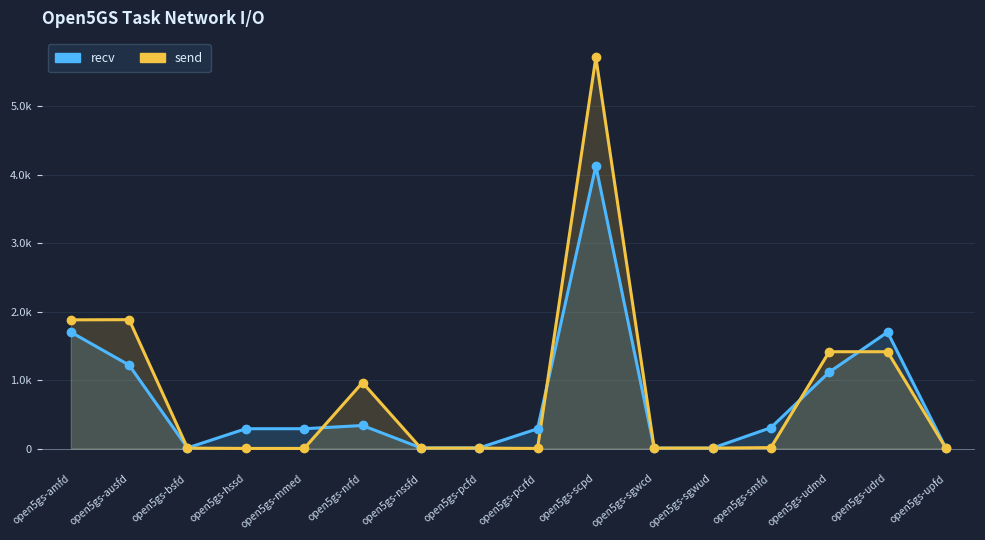

Is the value of recv at open5gs-hssd greater than the value of send at open5gs-sgwcd?

Yes